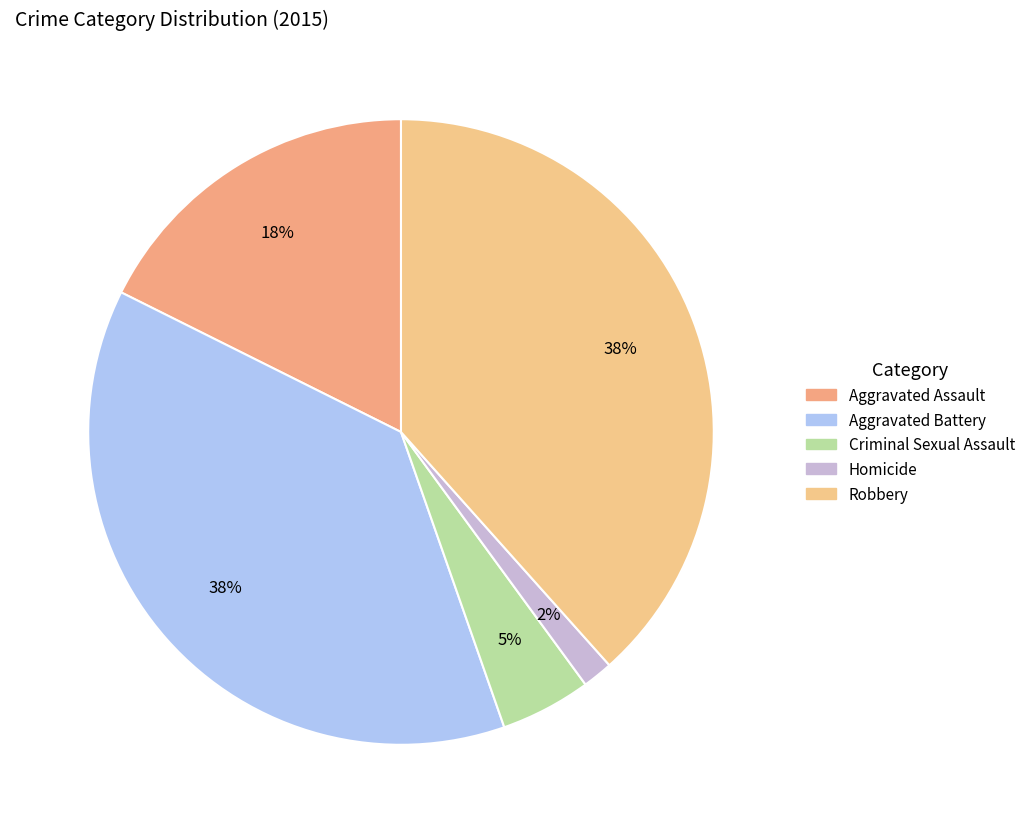

To the nearest percent, what portion does Aggravated Battery represent?

38%